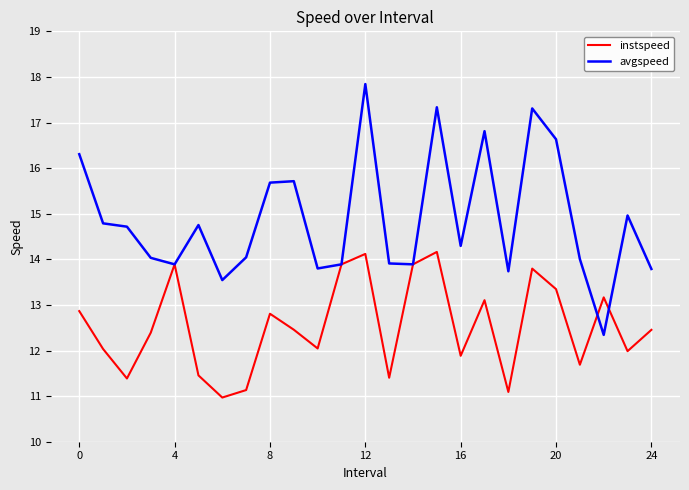

How many lines are shown in the chart?

2